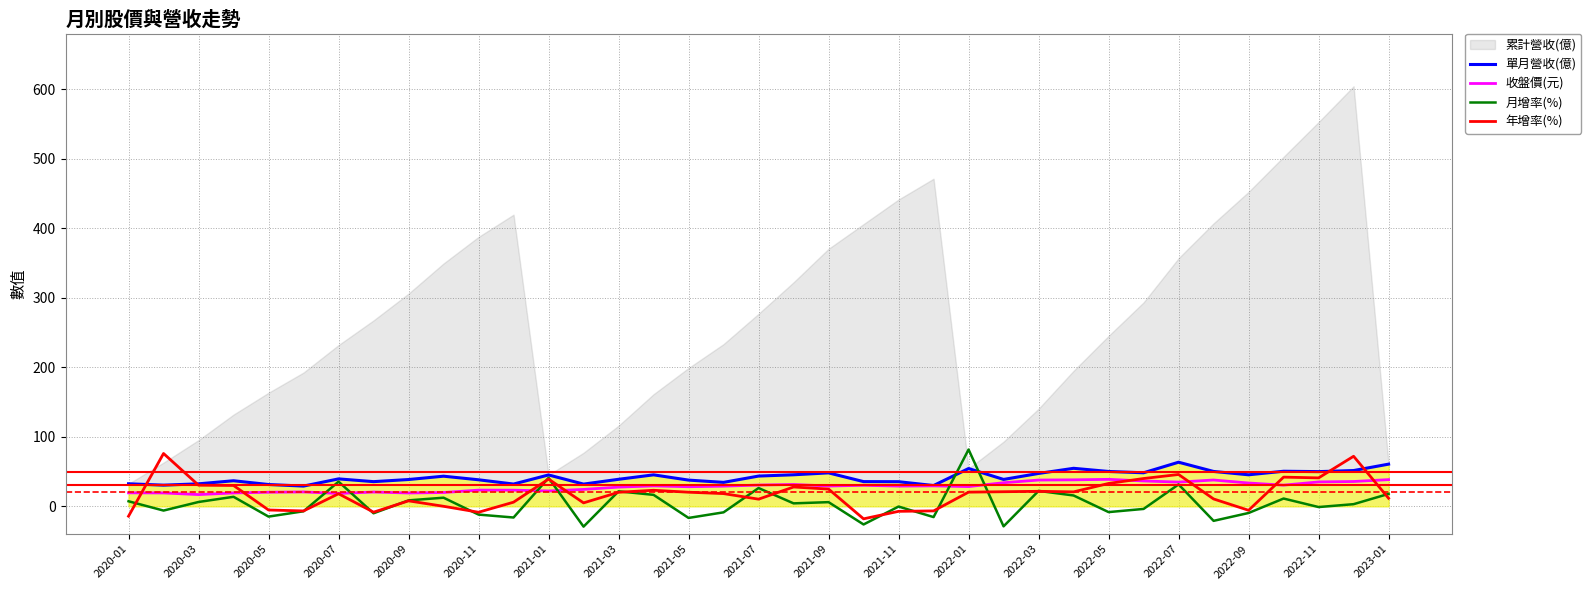

Which series ends up on top after the final intersection of 單月營收(億) and 月增率(%)?

單月營收(億)